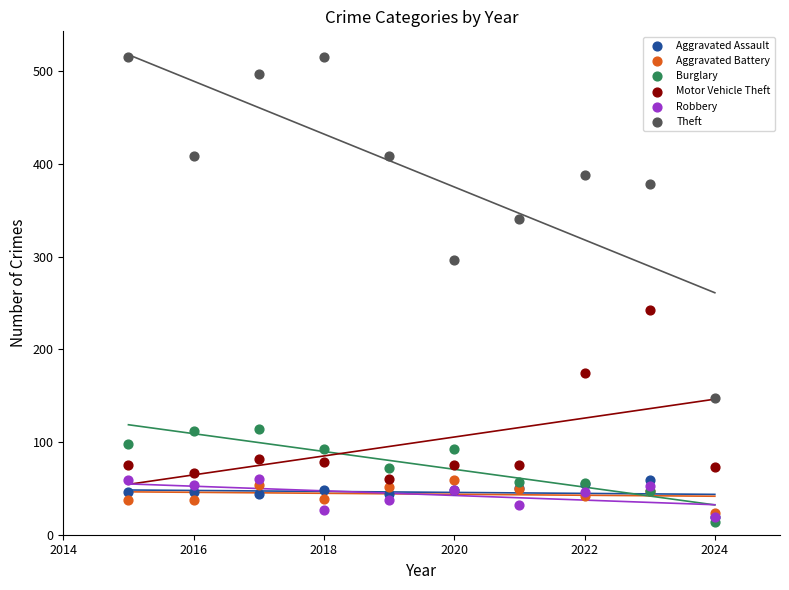

Across all series, what Y value is closest to 264?

243